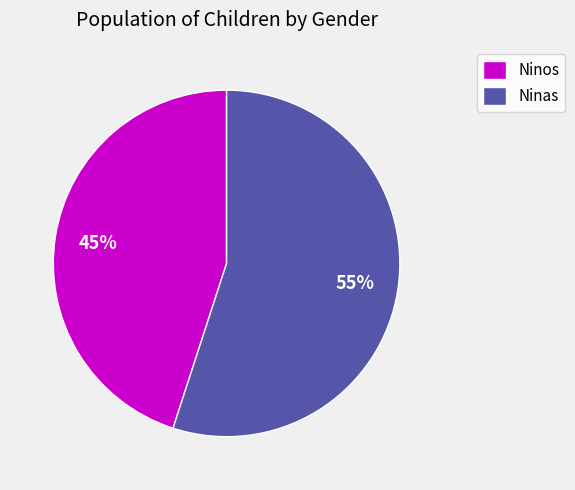

To the nearest percent, what is the average slice percentage?

50%